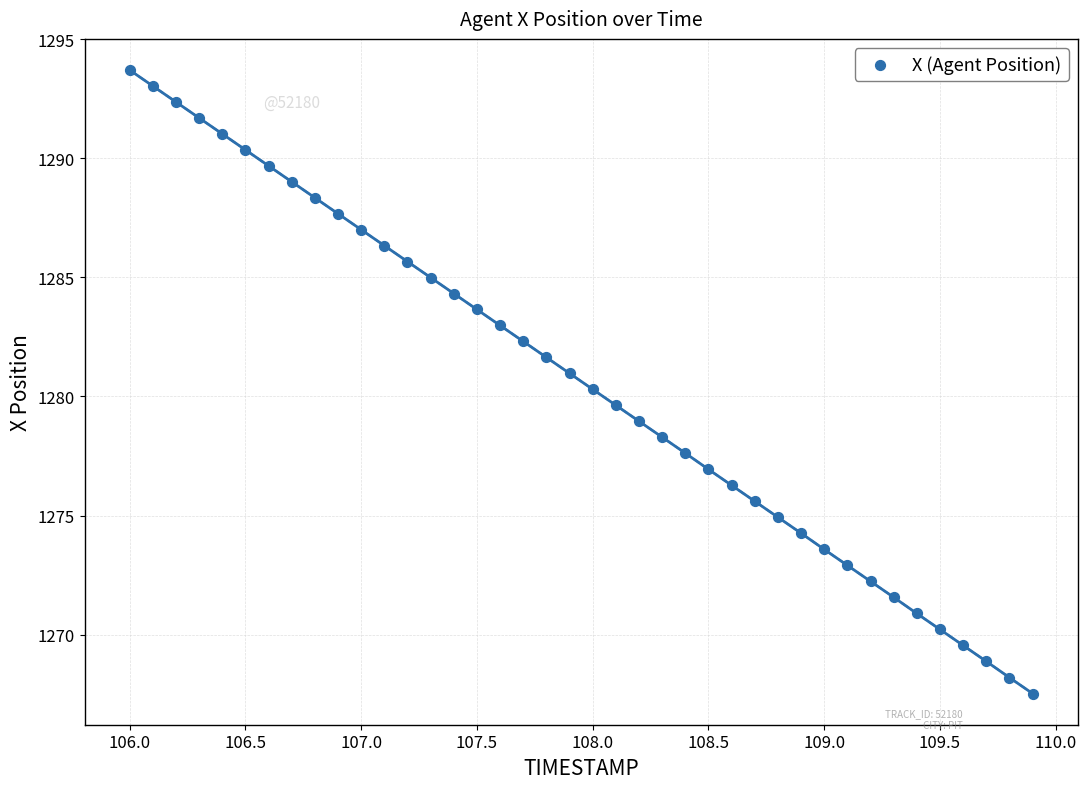

What is the range of X values (max minus min)?

3.9